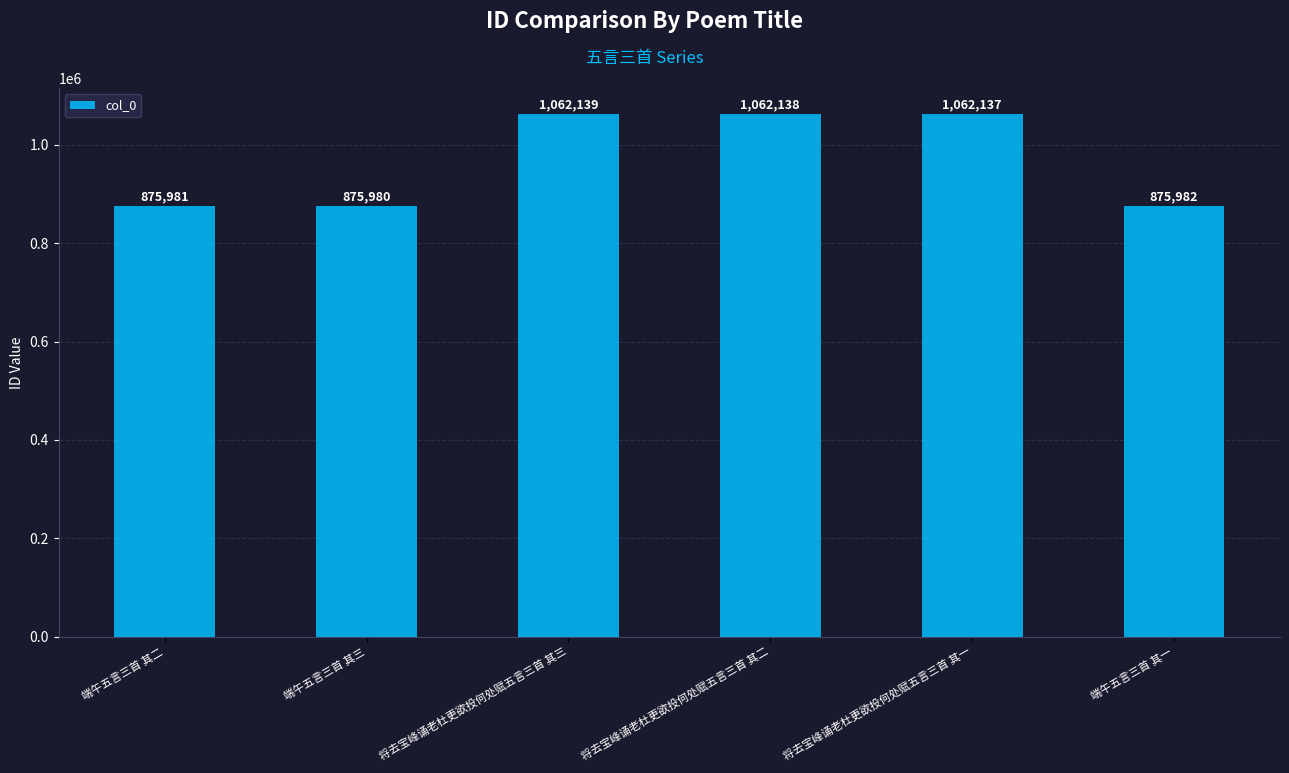

Approximately how many times larger is the value at 端午五言三首 其三 compared to 端午五言三首 其二?

1.0